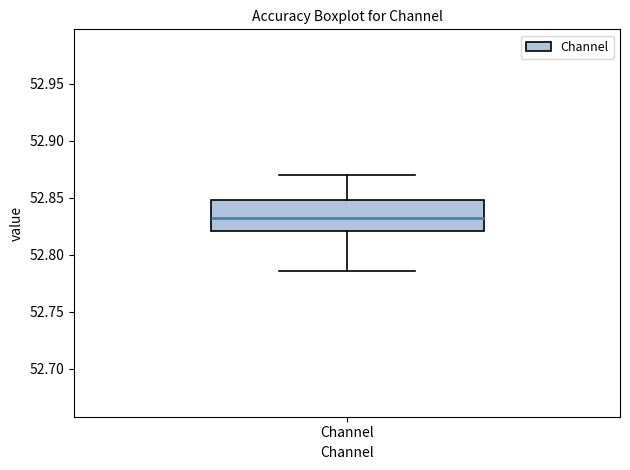

Where does the upper whisker of the box for Channel end on the y-axis? The values are not printed on the chart, so give them approximately, as read against the axis.

52.870